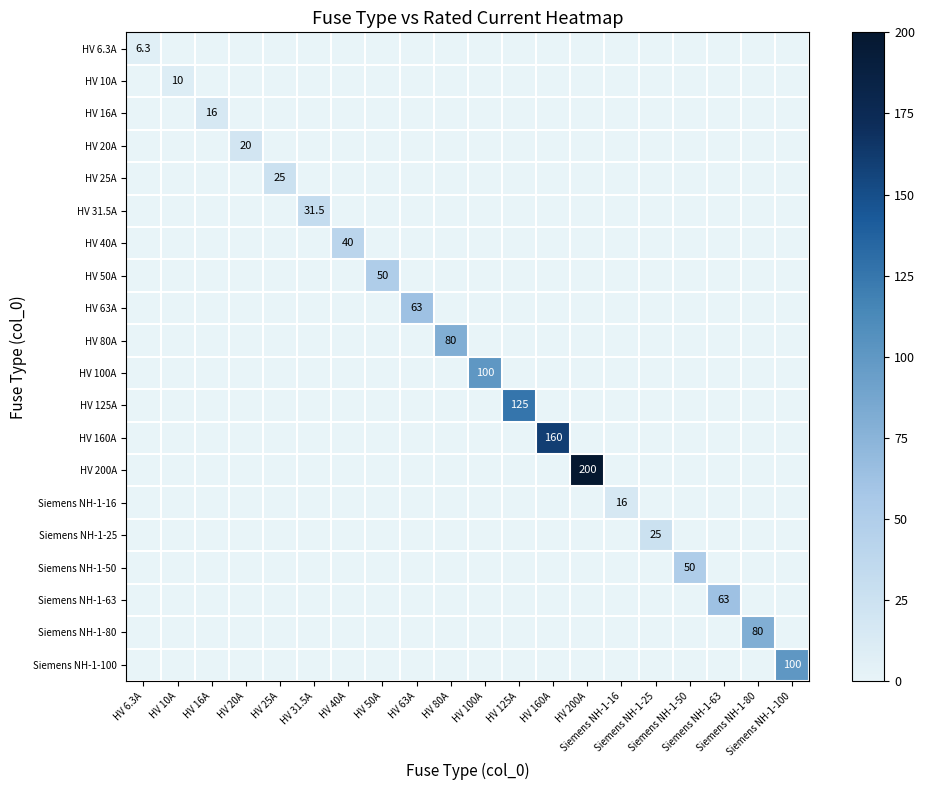

Is it true that HV 160A equals 0.0 at HV 16A?

True